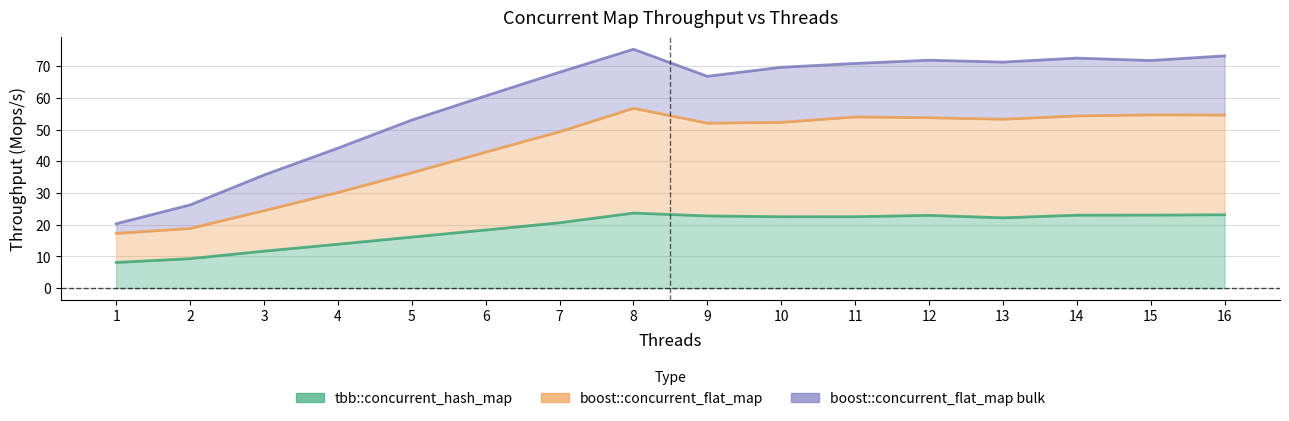

What is the spread (max minus min) of values at 3?

24.0